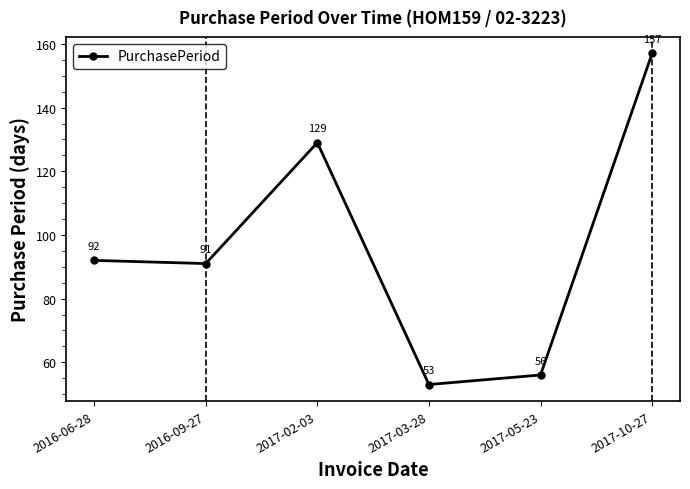

Rank the categories by value from highest to lowest.

2017-10-27, 2017-02-03, 2016-06-28, 2016-09-27, 2017-05-23, 2017-03-28